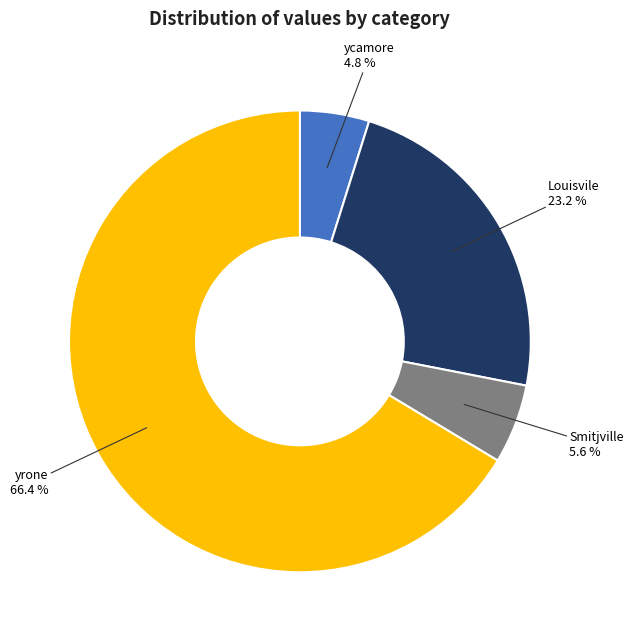

How many segments does this pie chart have?

4